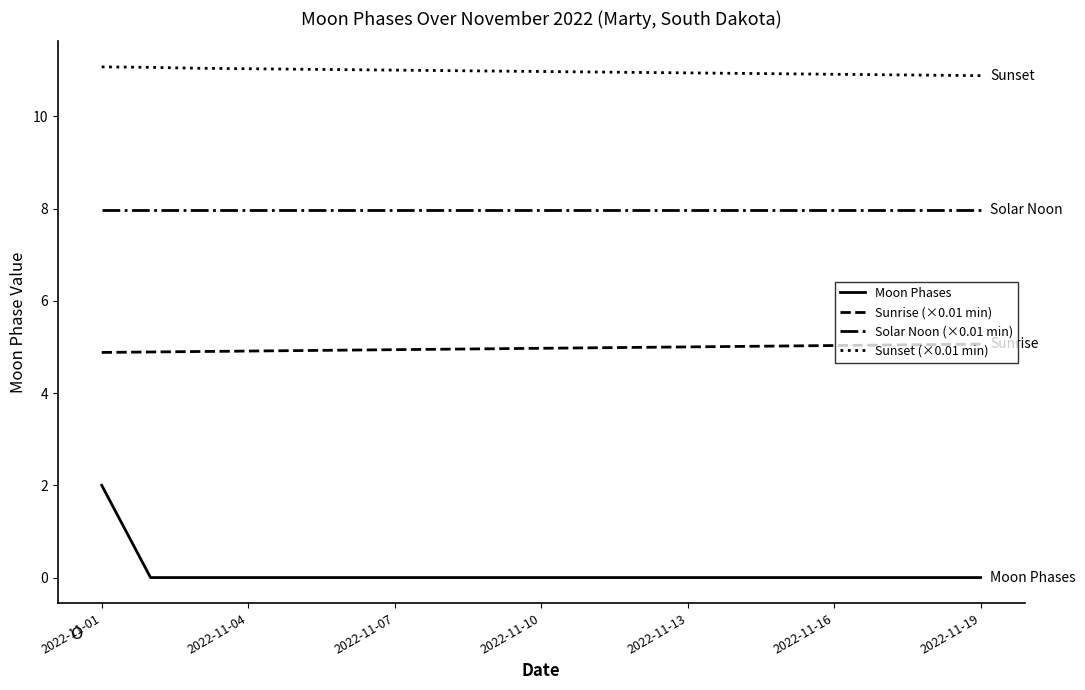

Does the chart have visible grid lines?

No